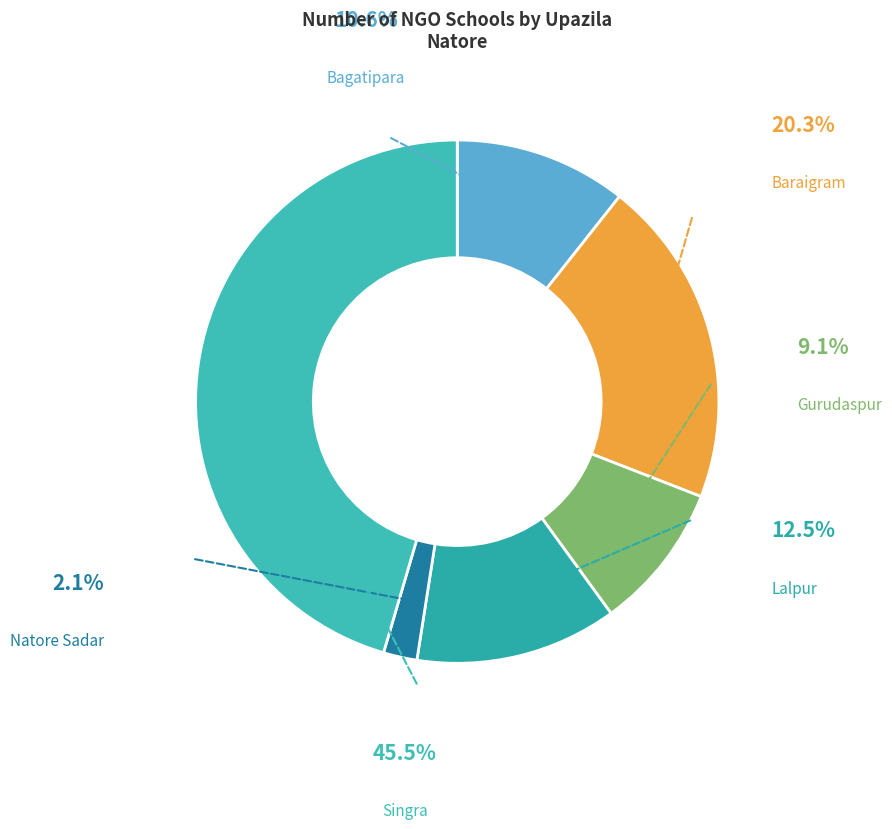

What is the ratio of the value at Baraigram to the value at Natore Sadar?

9.8